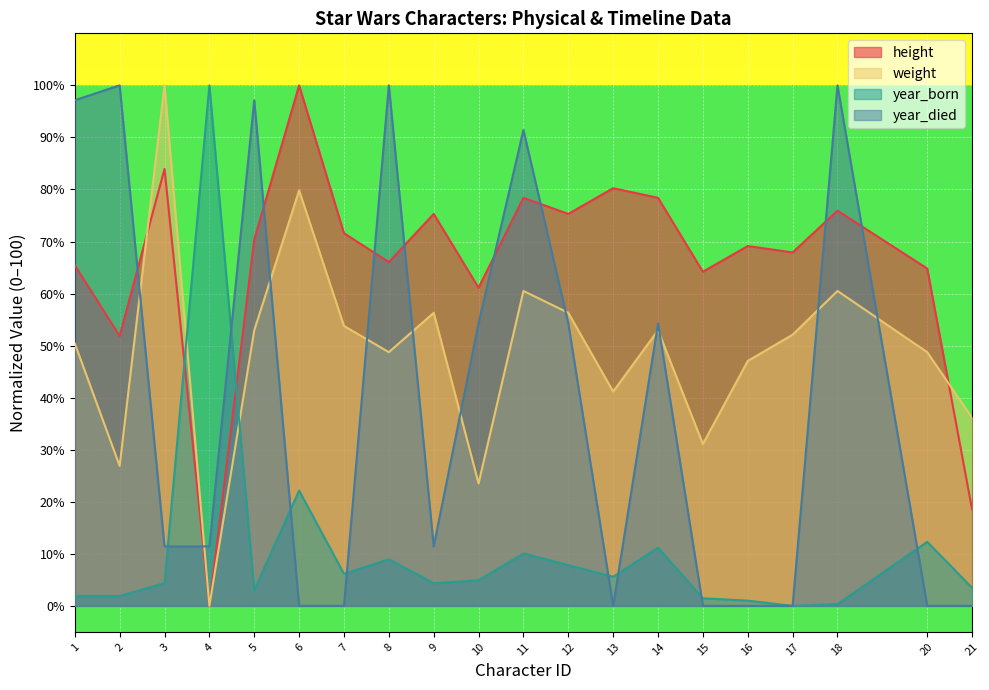

List the series in order of their peak value, lowest first.

height, weight, year_born, year_died